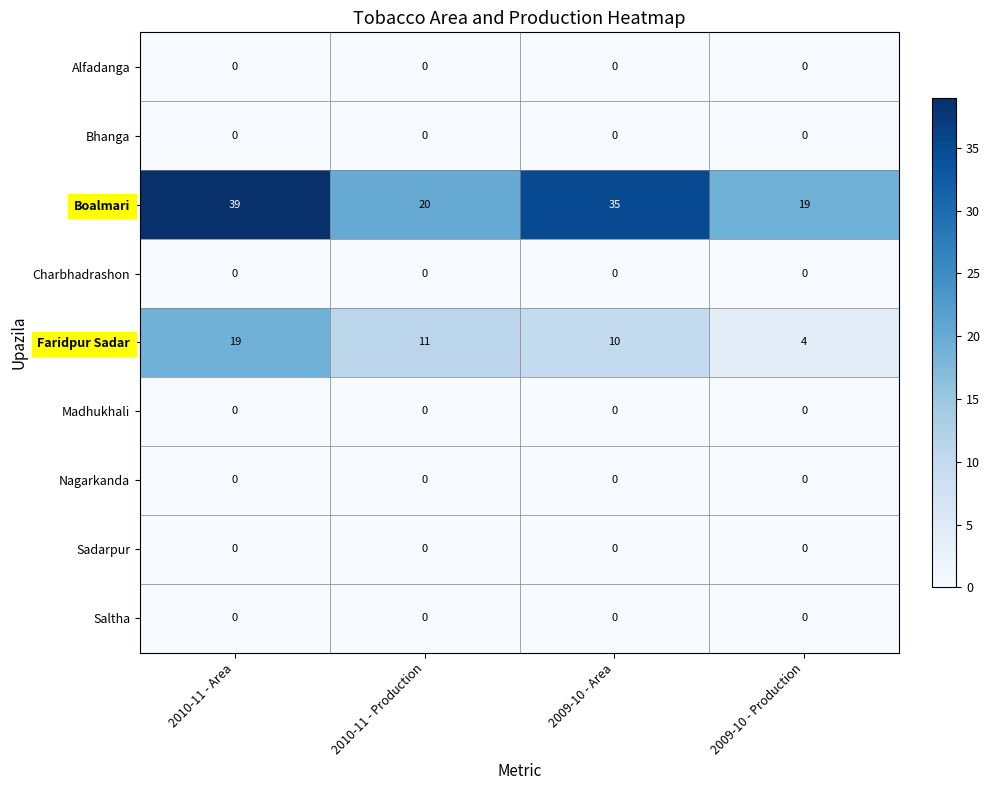

What is the greatest value displayed?

39